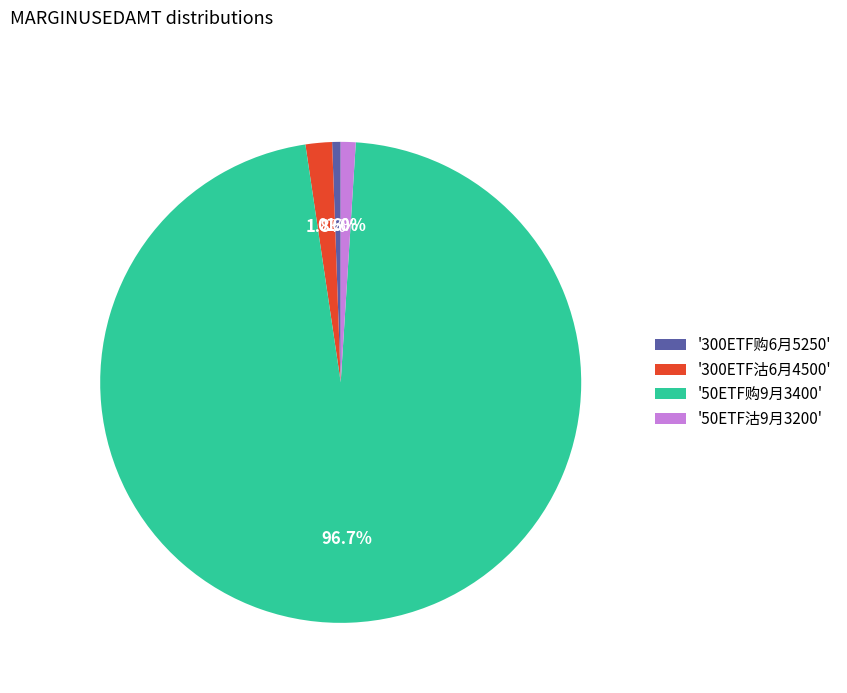

Which has a higher value, '50ETF购9月3400' or '300ETF购6月5250'?

'50ETF购9月3400'